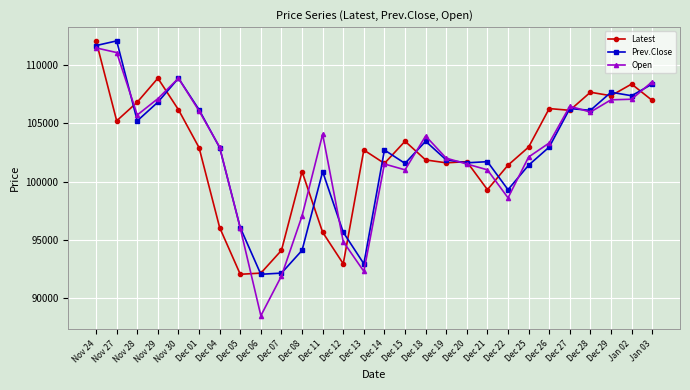

What is the minimum value shown in the chart?

88500